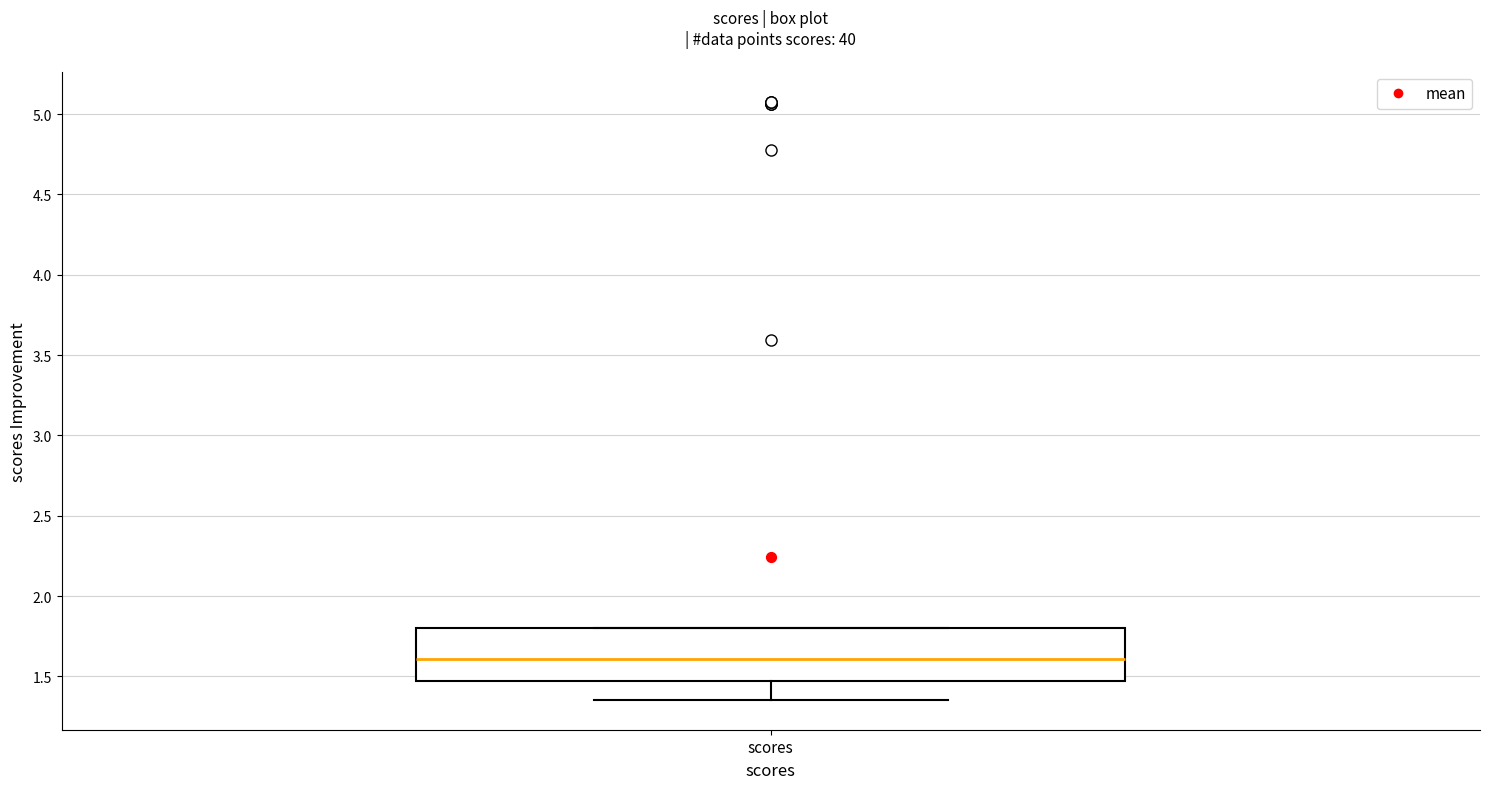

Transcribe this box plot: give where the median line is, the range the box spans, and where the two whiskers end, as read against the y-axis. The values are not printed on the chart, so give them approximately, as read against the axis.

median 1.60, box 1.45 to 1.80, whiskers 1.35 to 1.80